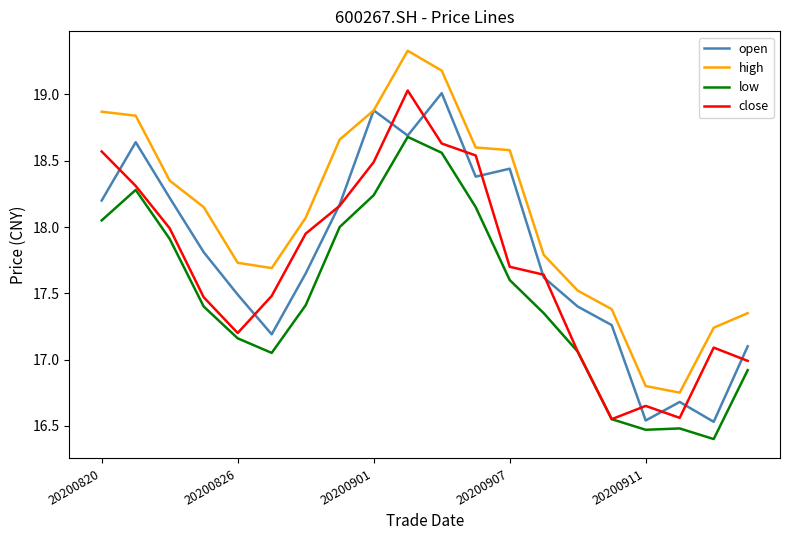

What is the highest value of the high series?

19.3